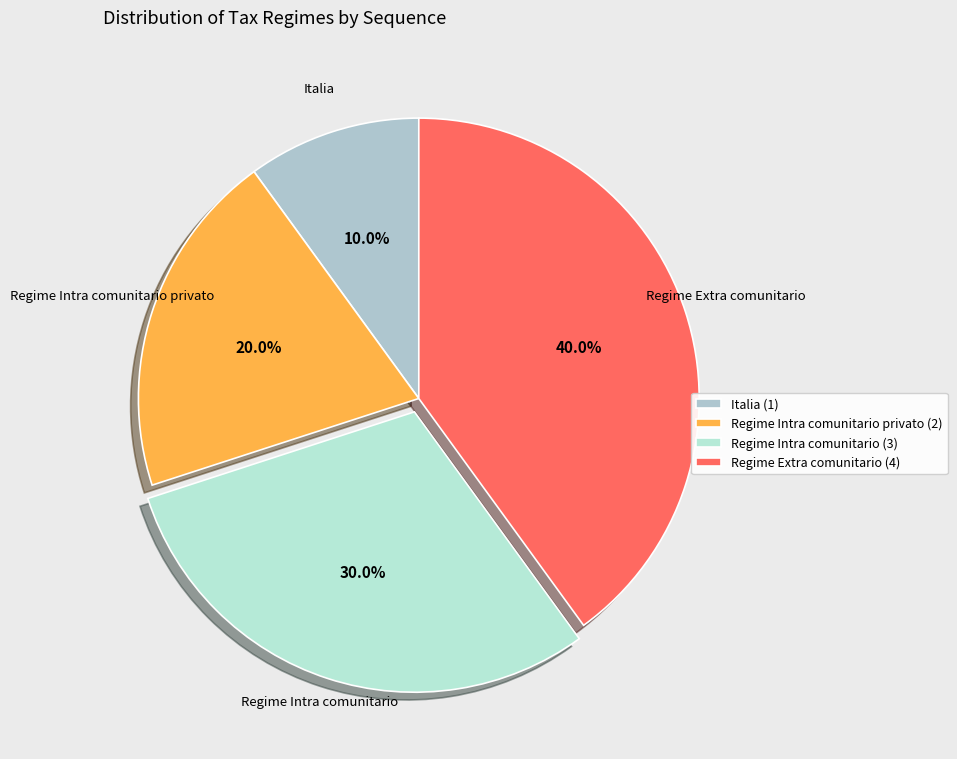

Which slice is the smallest?

Italia (1)